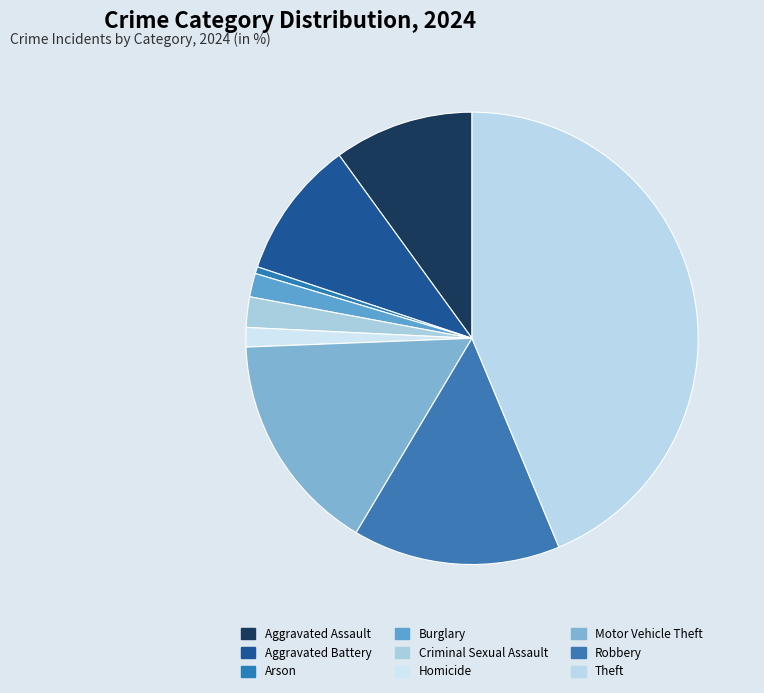

Which category has the smallest portion of the pie?

Arson